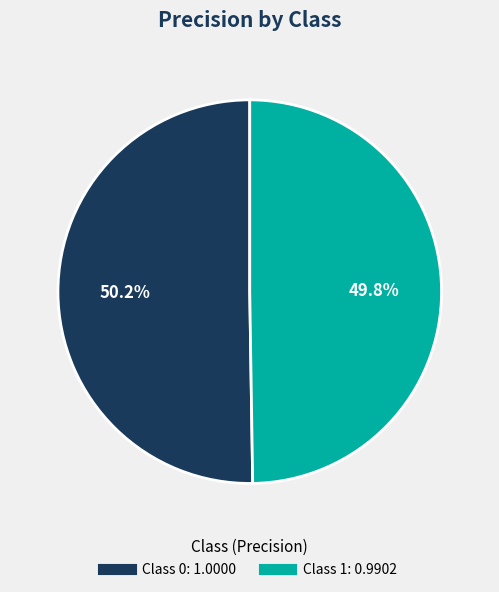

Rank the categories by value from highest to lowest.

0, 1